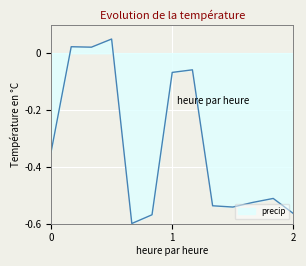

Does the chart have visible grid lines?

Yes